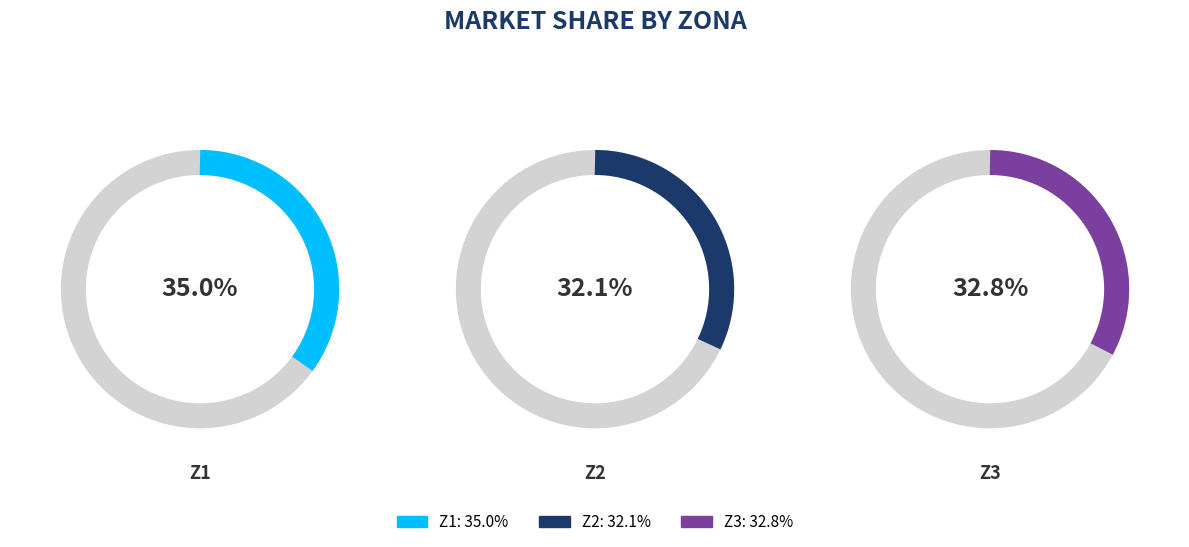

Does Z3 represent more than half of the total?

No